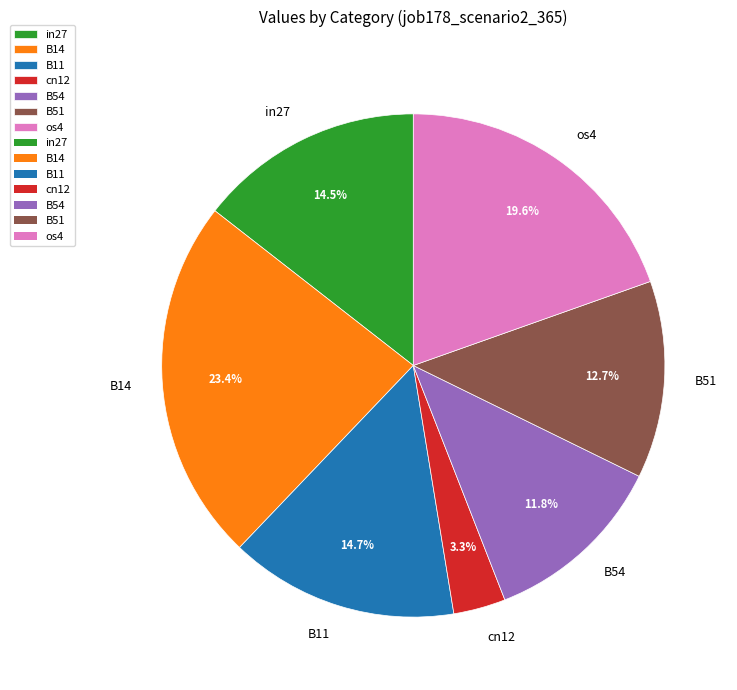

Which has a higher value, B11 or B54?

B11